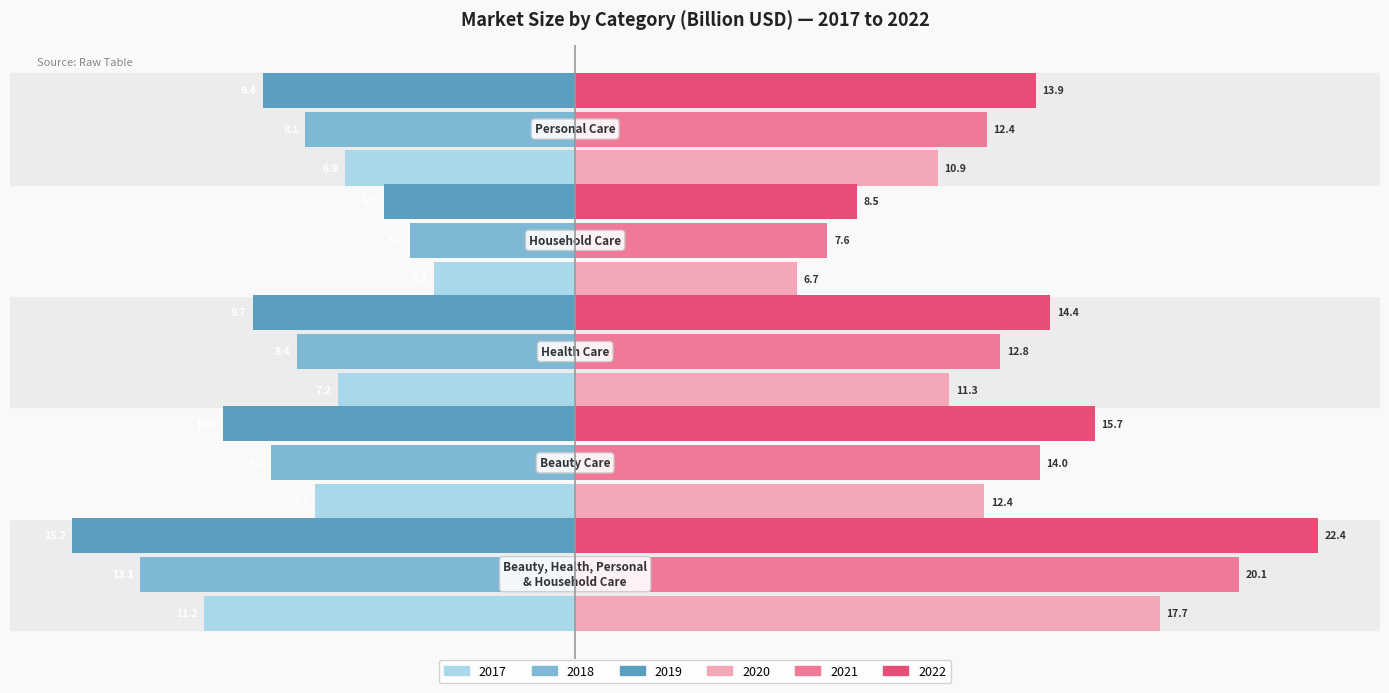

What is the smallest value displayed?

-15.2